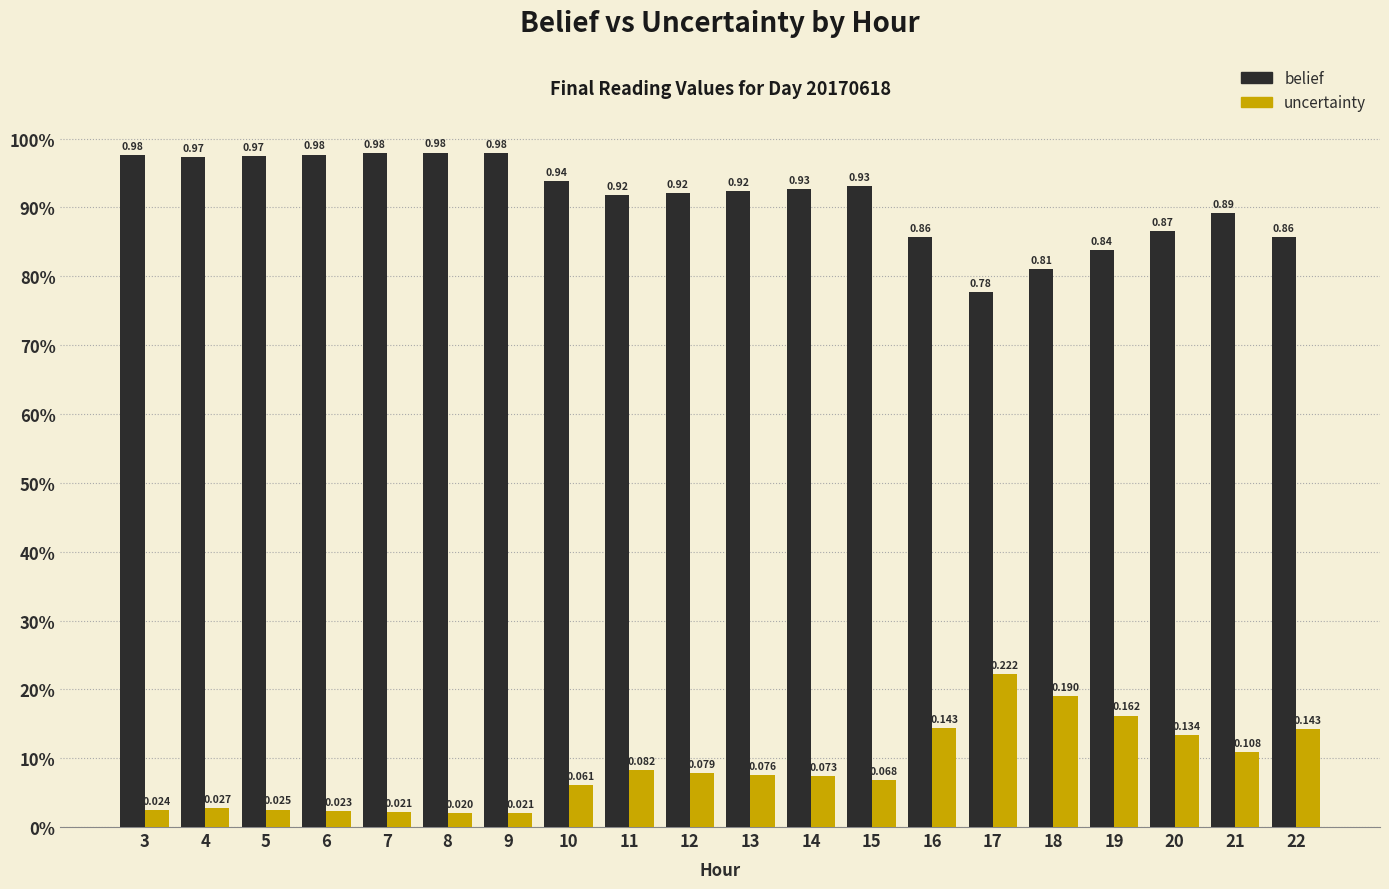

Are the bars grouped side by side (vs. stacked)?

Yes